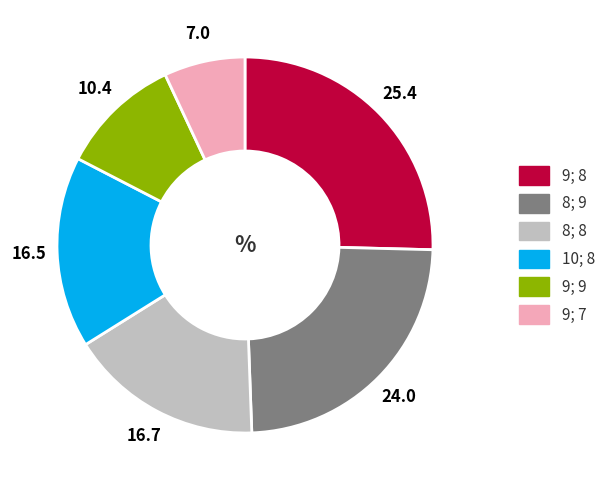

True or false: 9; 7 accounts for 7% of the total.

True